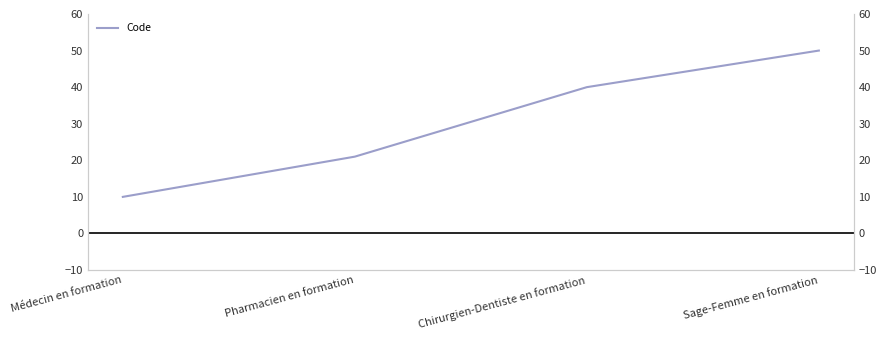

Which label corresponds to the largest value in the chart?

Sage-Femme en formation